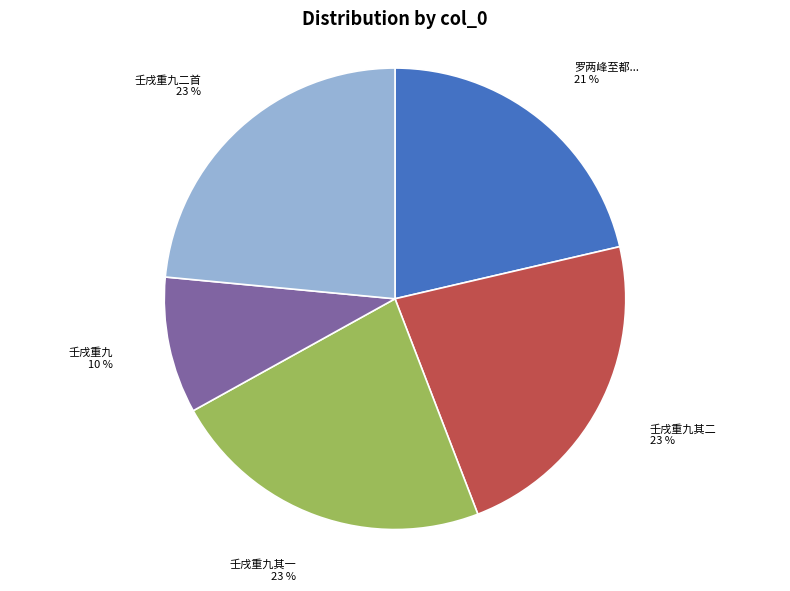

Which slice is the smallest?

壬戌重九